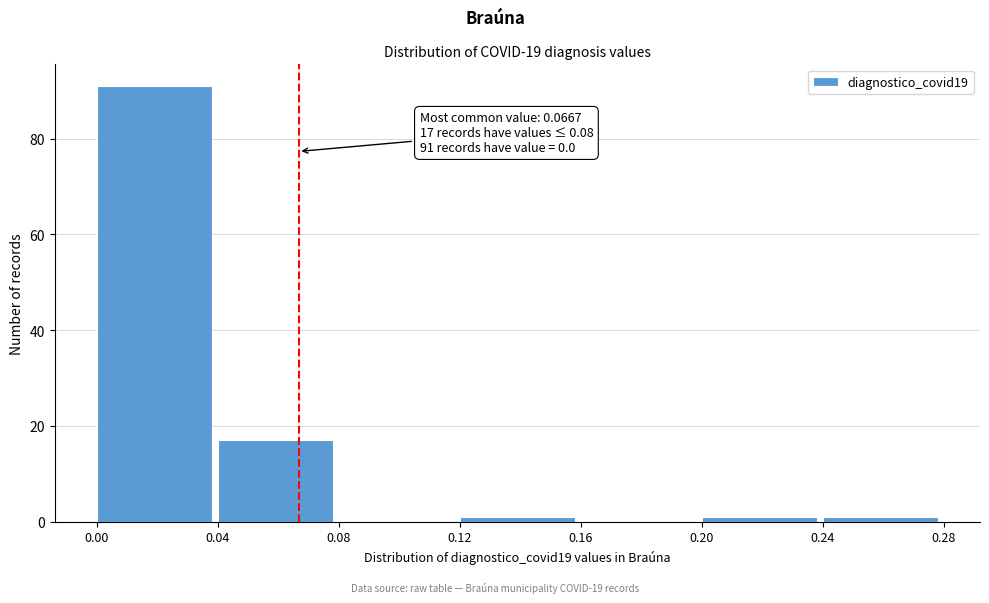

Which range on the x-axis has the tallest bar?

0.00 to 0.04